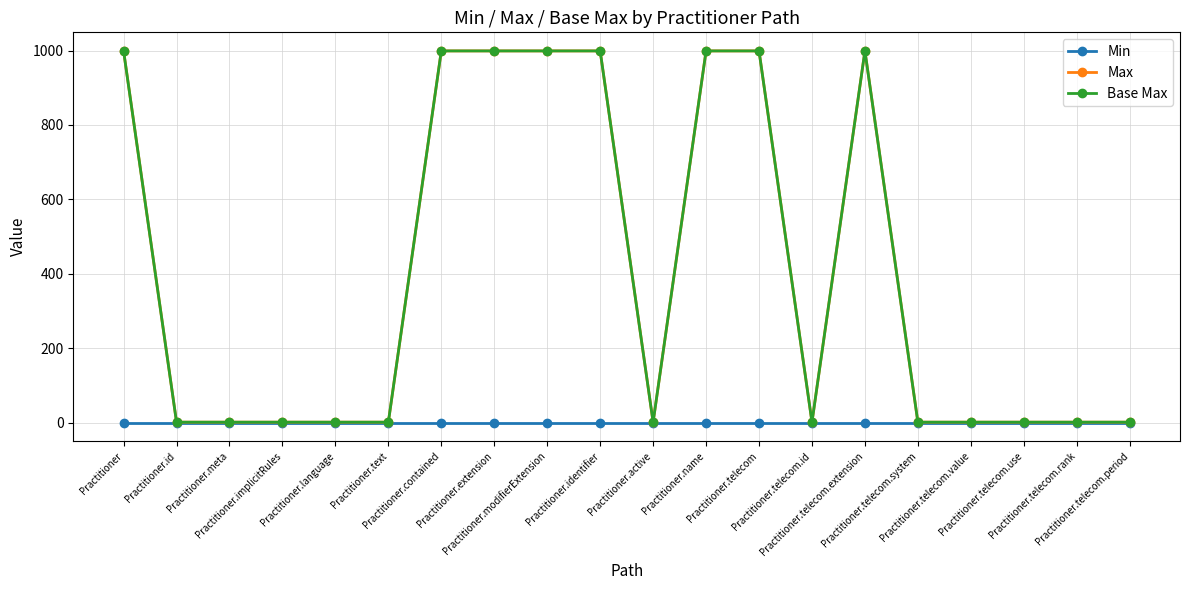

The Max series shows 432 at Practitioner.telecom. True or false?

False